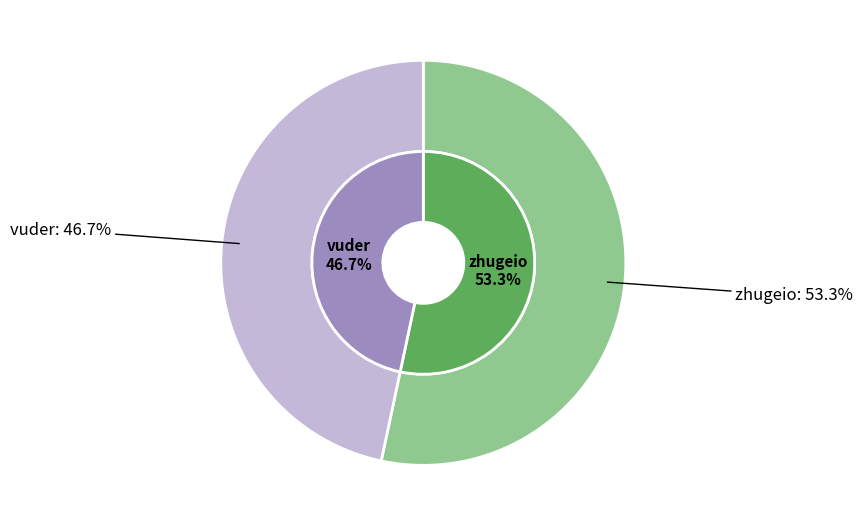

How many segments does this pie chart have?

2